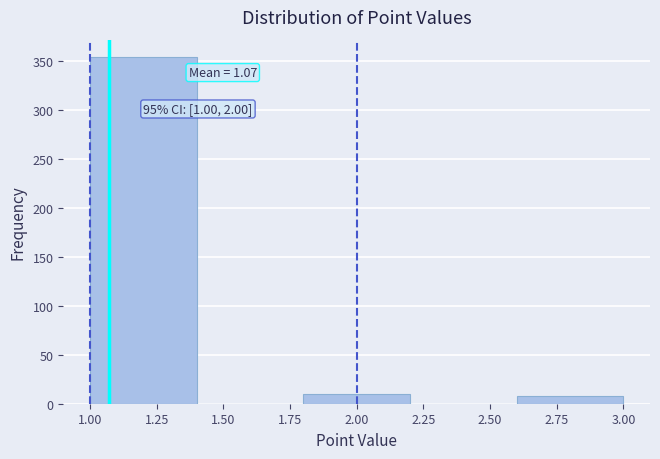

Which range on the x-axis has the tallest bar?

1.0 to 1.4